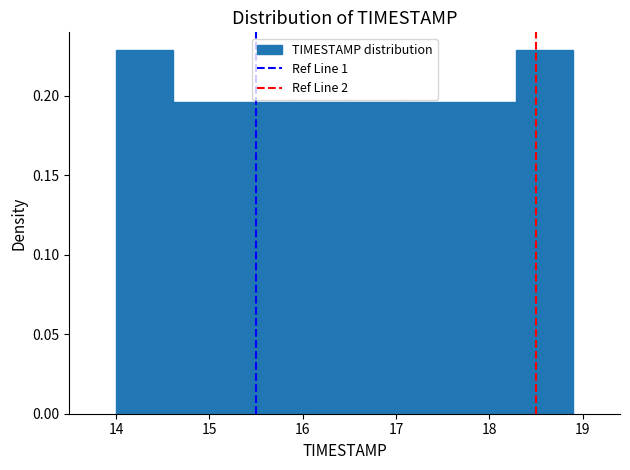

How tall is the bar that spans 14.0 to 14.6 on the x-axis? Neither the bar edges nor the heights are printed on the chart, so give them approximately, as read against the axes.

0.230